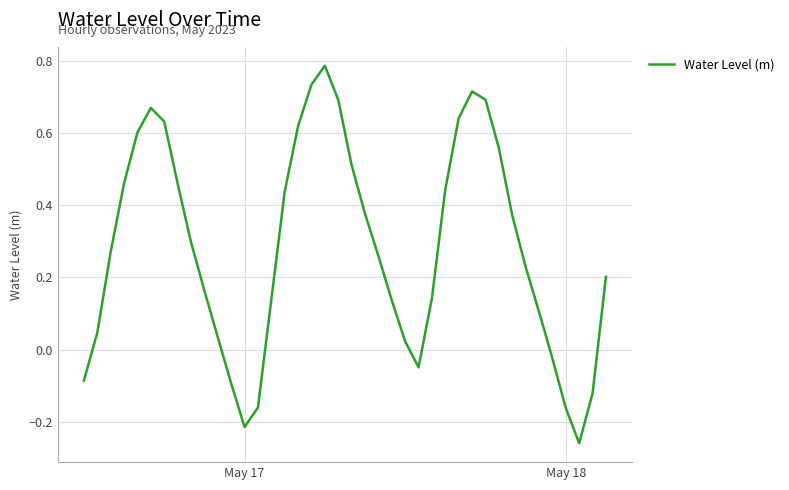

How many lines are shown in the chart?

1